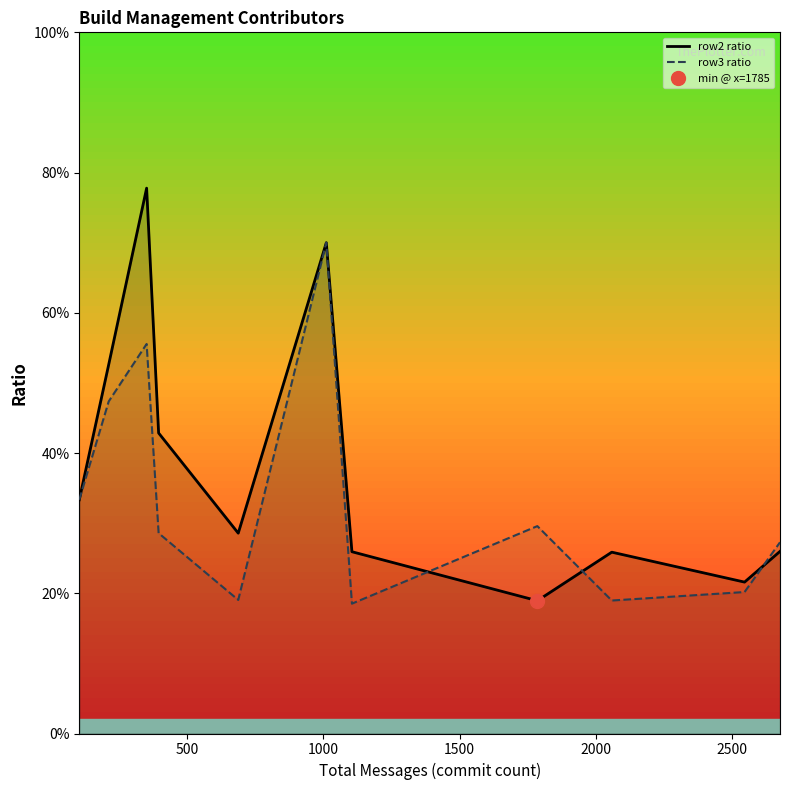

True or false: row2 ratio has more than 1 interior local peaks.

True